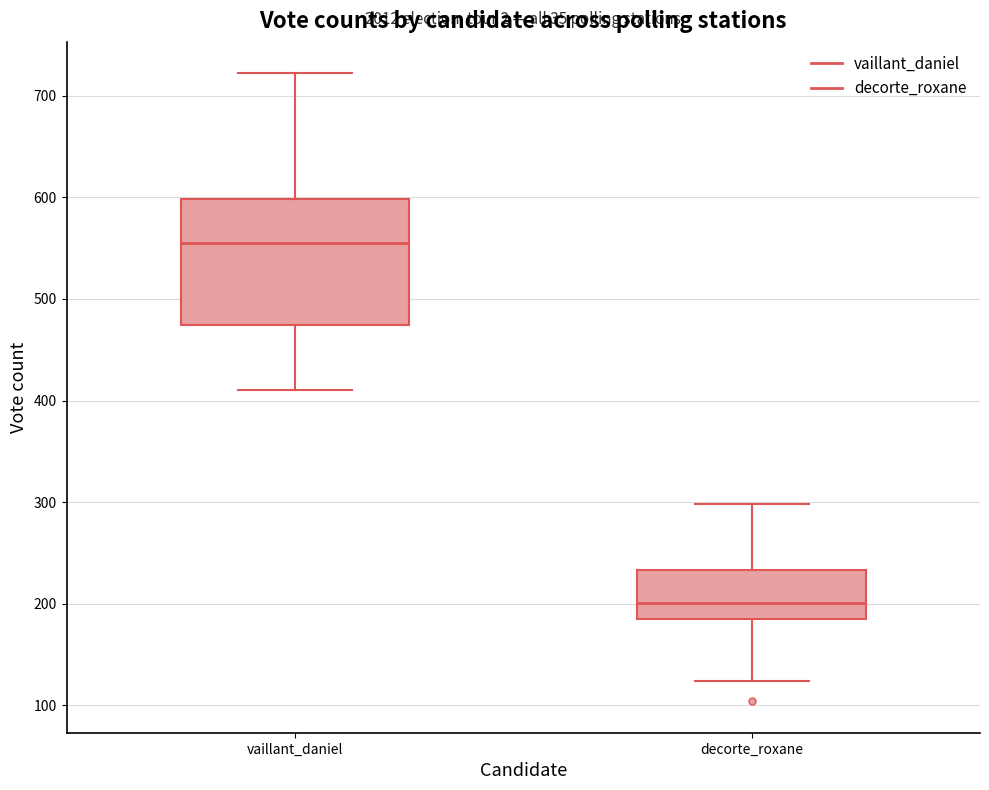

Where does the lower whisker of the box for vaillant_daniel end on the y-axis? The values are not printed on the chart, so give them approximately, as read against the axis.

410